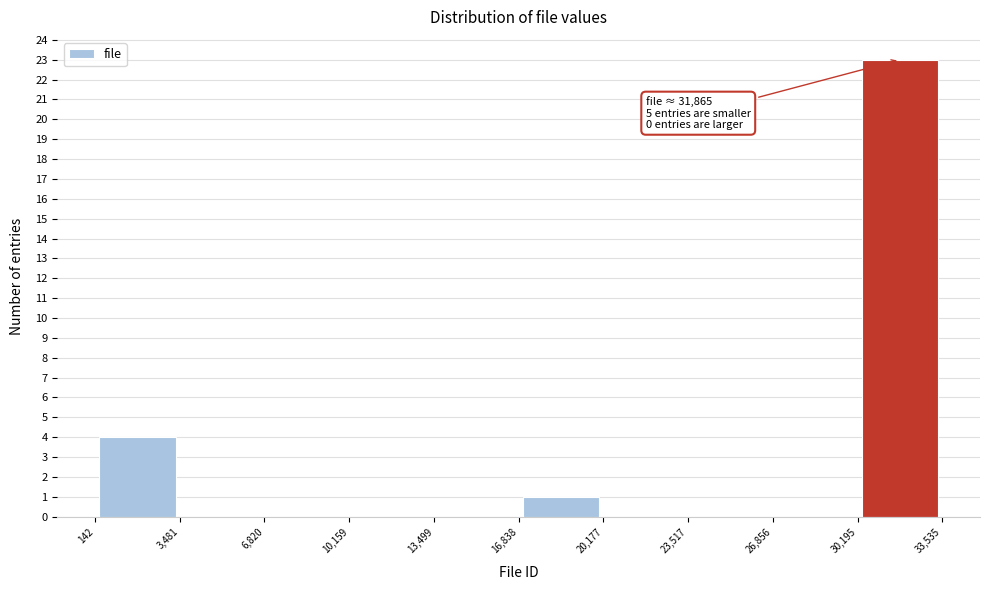

Over which range of the x-axis is the bar tallest?

30,195 to 33,535